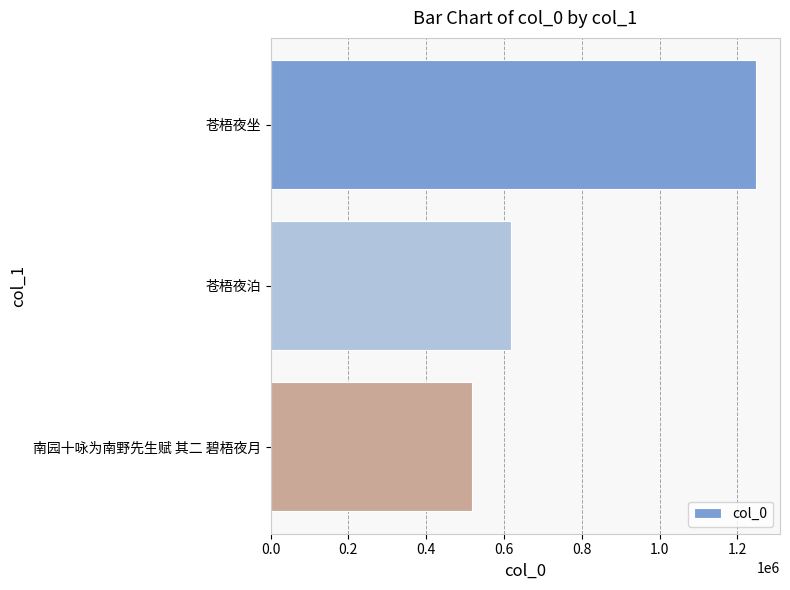

Reading bottom to top, extract all data points from this chart.

南园十咏为南野先生赋 其二 碧梧夜月=517162	苍梧夜泊=619216	苍梧夜坐=1247249